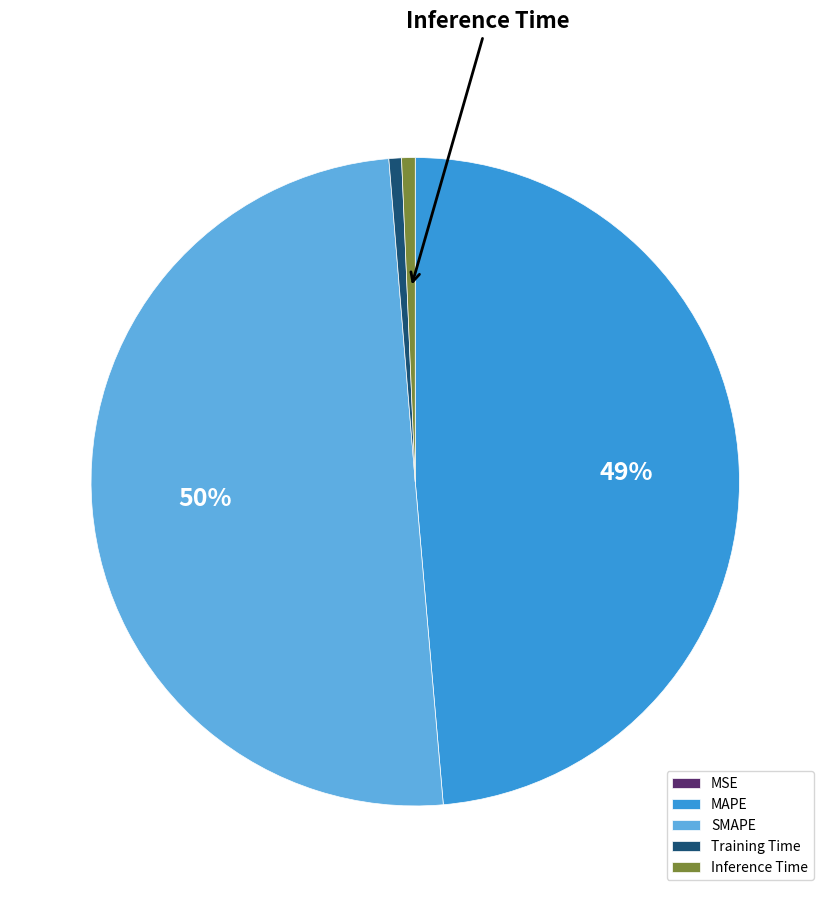

Which slice is the largest?

SMAPE